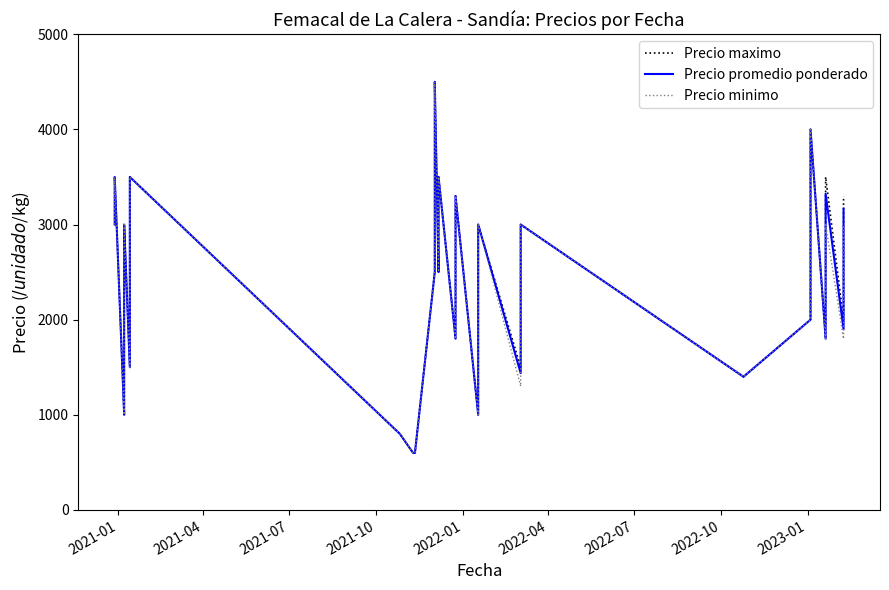

At how many categories does at least one series exceed 1200?

35